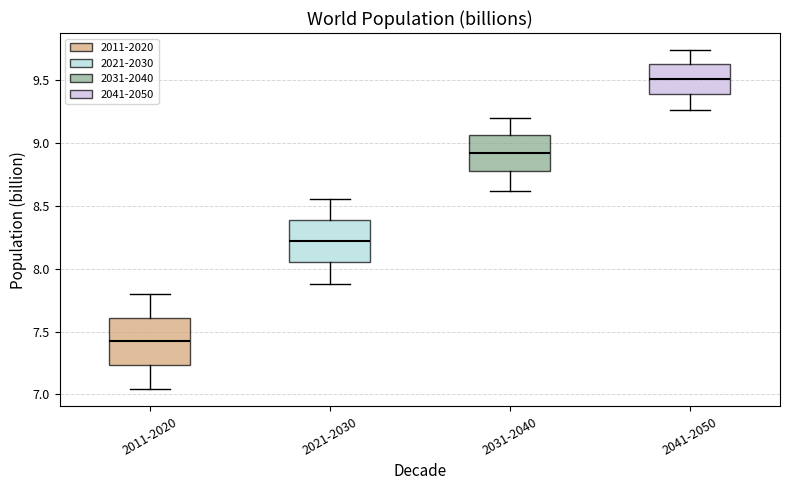

Reading left to right, read every box against the y-axis: the position of its median line, the range the box covers, and the ends of its whiskers. The values are not printed on the chart, so give them approximately, as read against the axis.

2011-2020: median 7.40, box 7.25 to 7.60, whiskers 7.05 to 7.80
2021-2030: median 8.20, box 8.05 to 8.40, whiskers 7.85 to 8.55
2031-2040: median 8.90, box 8.75 to 9.05, whiskers 8.60 to 9.20
2041-2050: median 9.50, box 9.40 to 9.60, whiskers 9.25 to 9.75